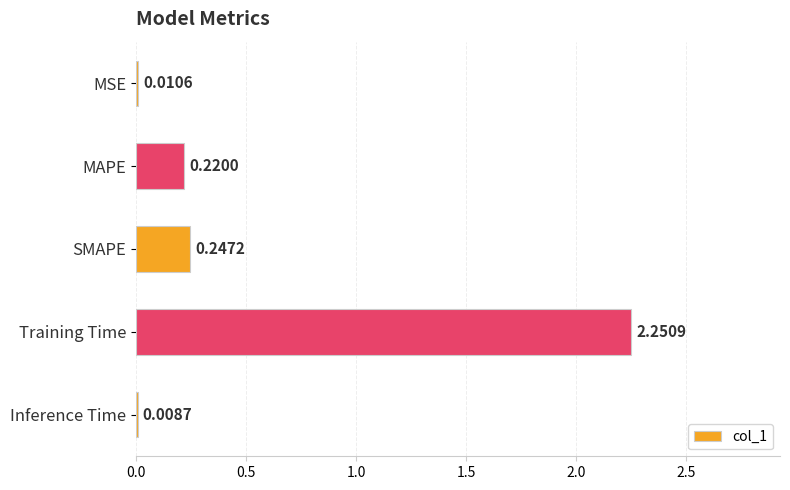

What is the sum of all values?

2.7